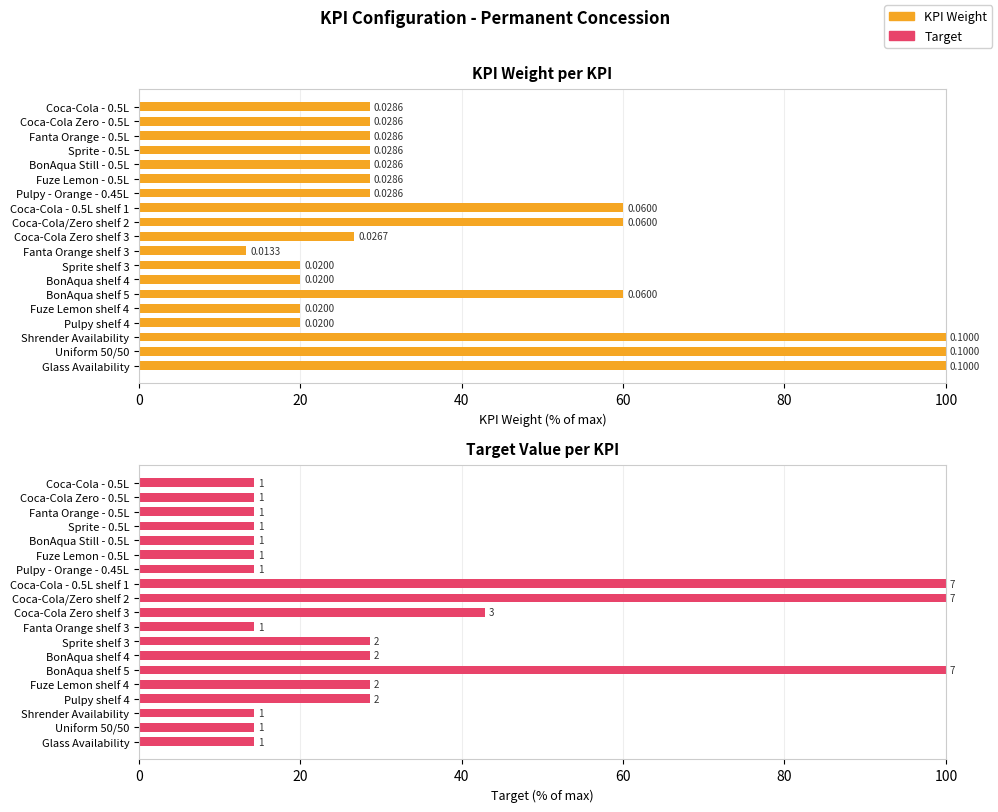

The value of Target at Uniform 50/50 is 14.3. True or false?

True